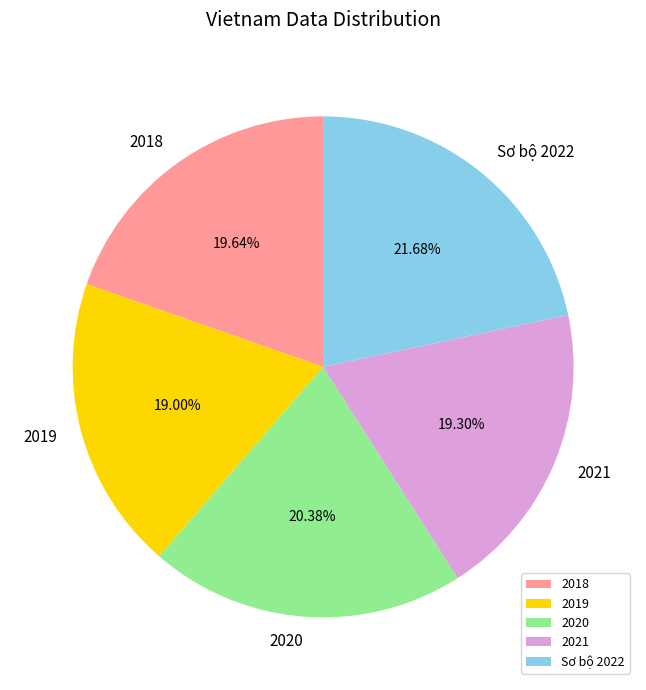

Does 2020 account for over 50% of the chart?

No